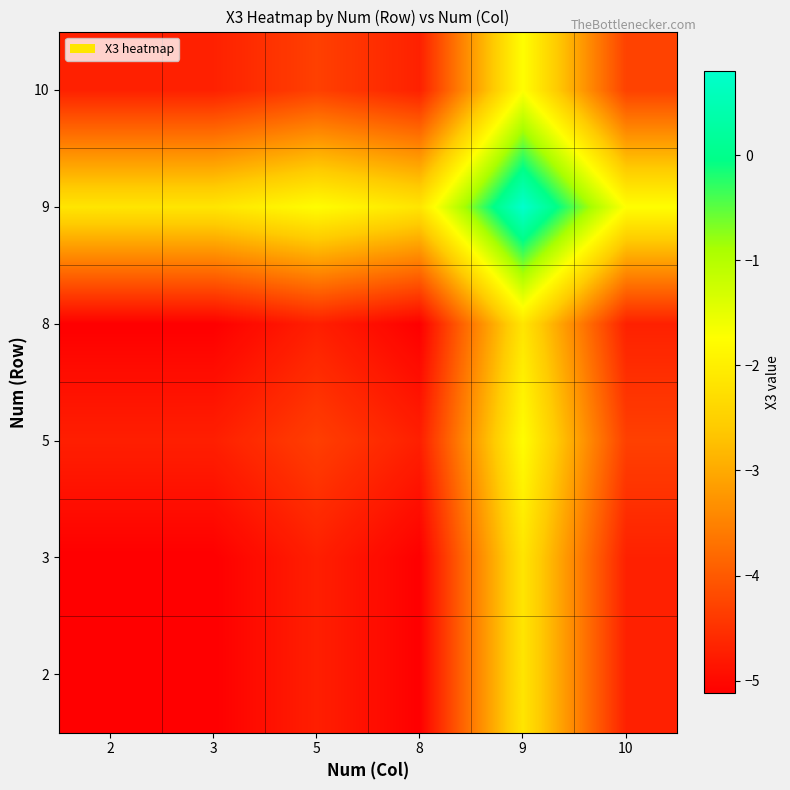

At which category does the chart reach its minimum across all series?

2